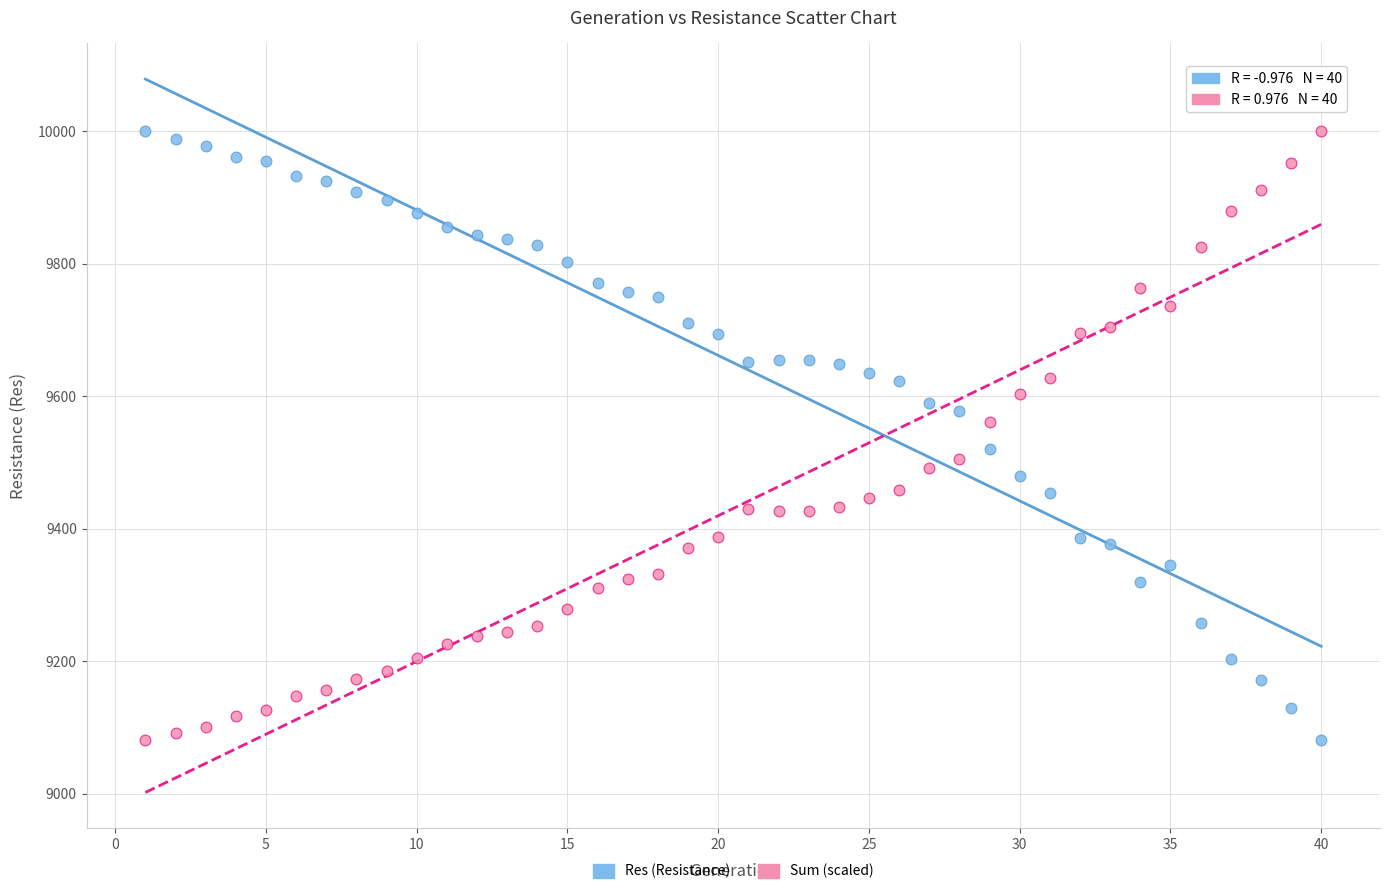

What are all the series names shown in the legend?

Res (Resistance), Sum (scaled)